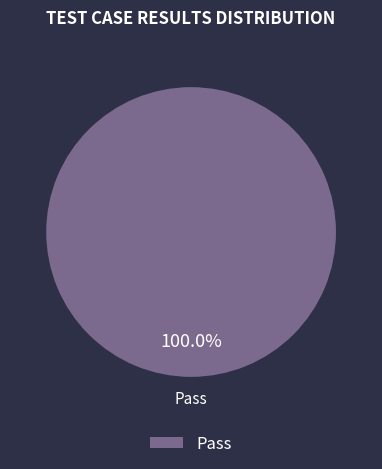

Rank the categories by value from highest to lowest.

Pass